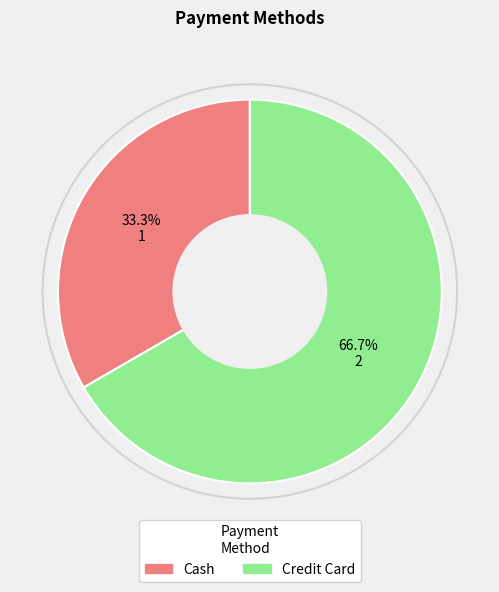

Is there a majority slice in this chart?

Yes